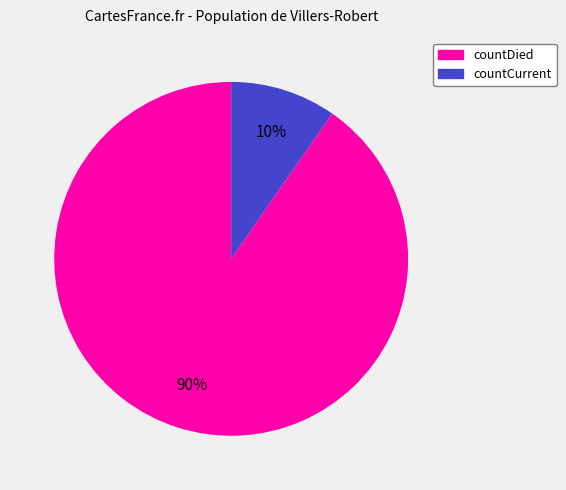

How many segments does this pie chart have?

2